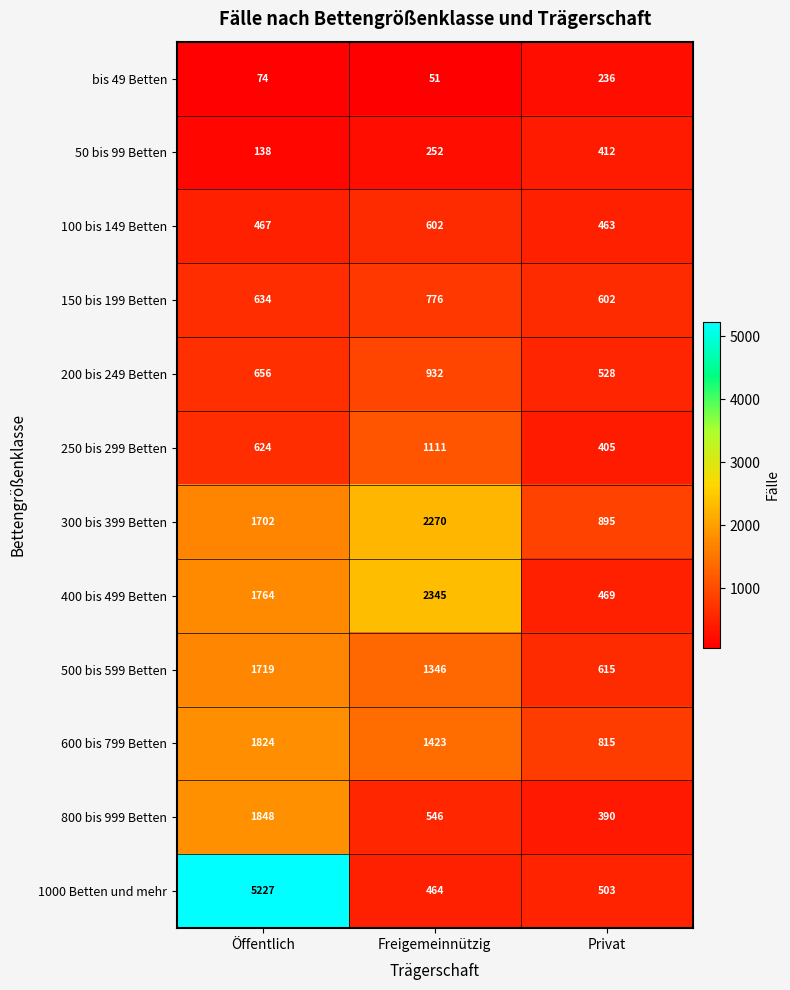

At how many categories does at least one series exceed 247?

3